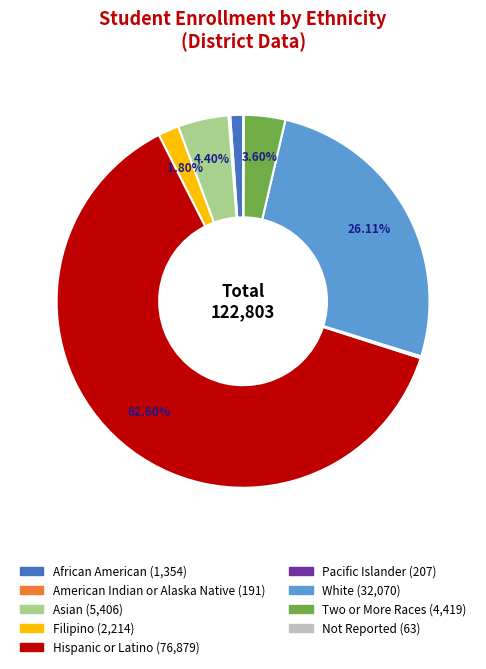

Between Asian and Filipino, which is larger?

Asian